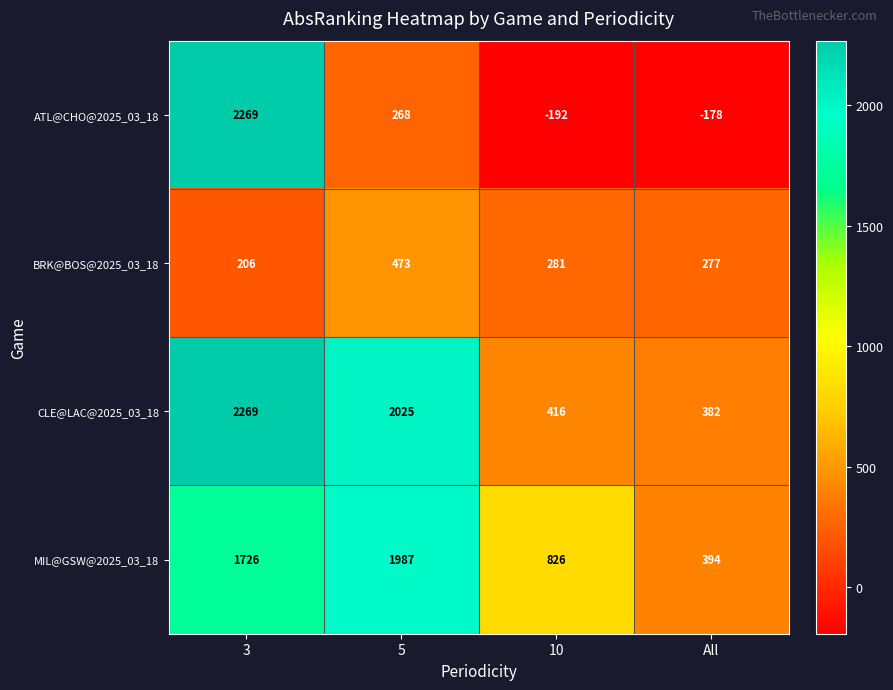

Read the BRK@BOS@2025_03_18 value at 5.

473